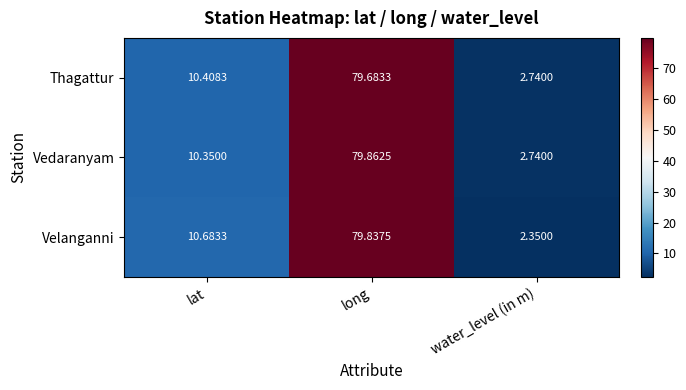

Rank the series at long from lowest to highest value.

Thagattur, Velanganni, Vedaranyam